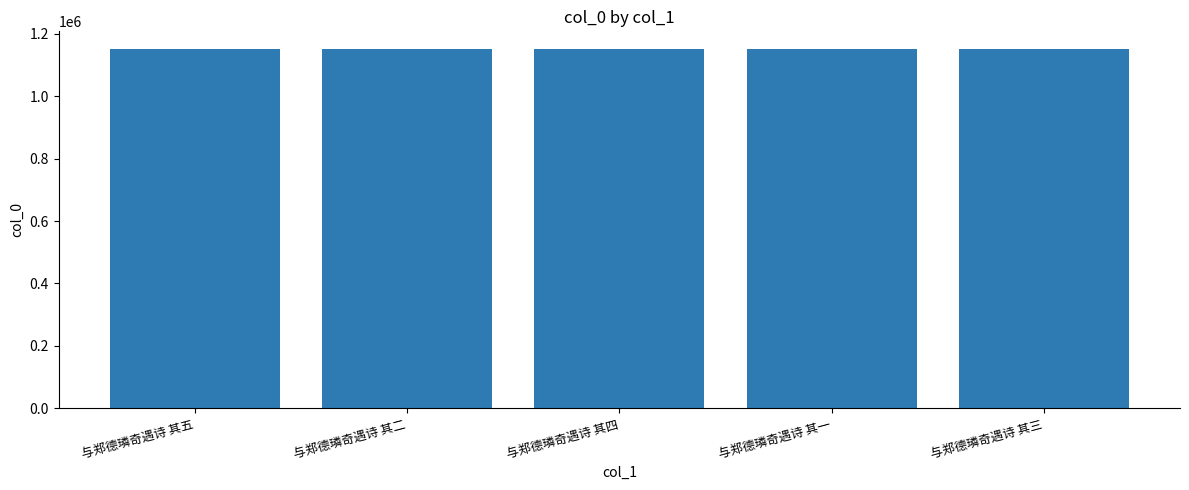

The chart shows a value of 754656 at 与郑德璘奇遇诗 其四. True or false?

False